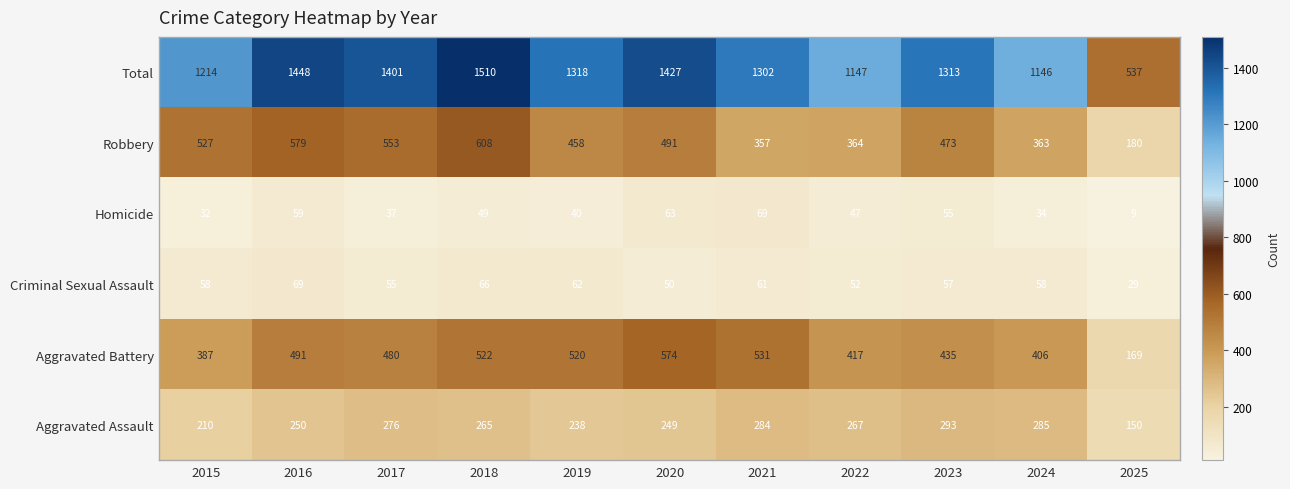

Count the number of data series in this chart.

6